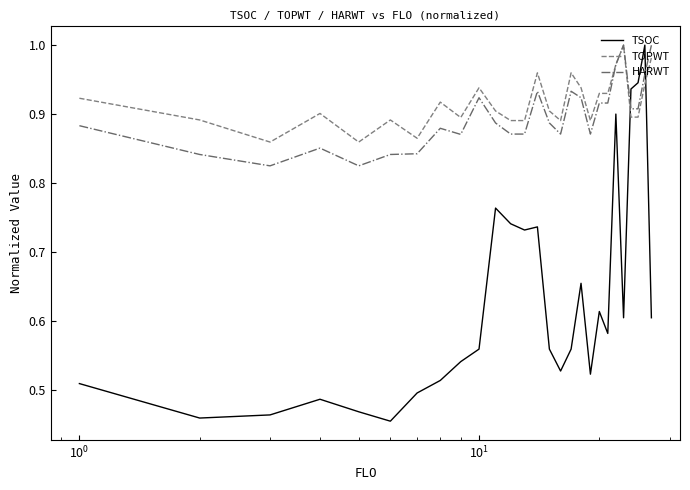

Which series has the widest spread of values?

TSOC